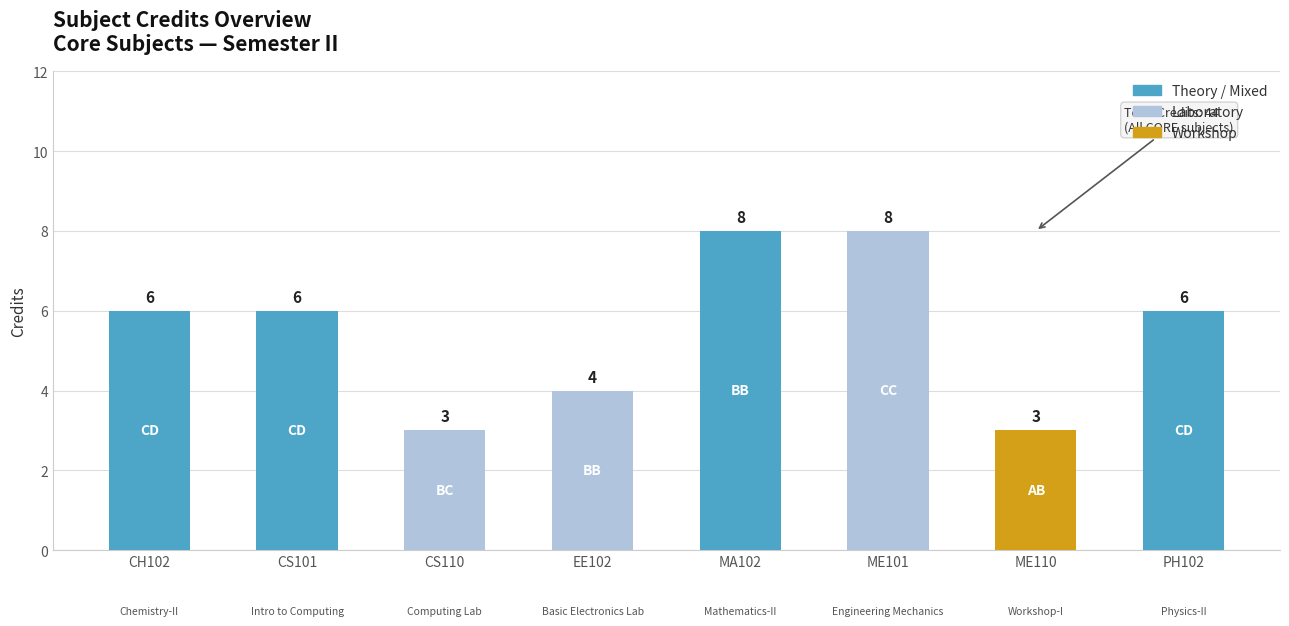

What is the smallest value displayed?

3